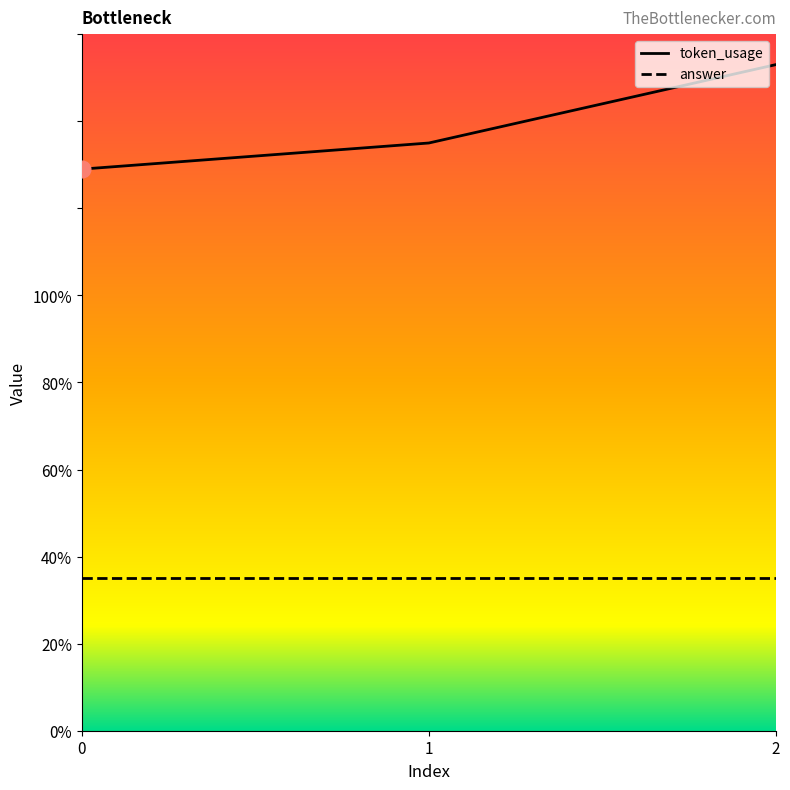

What is the change in value from 1 to 2?

+18